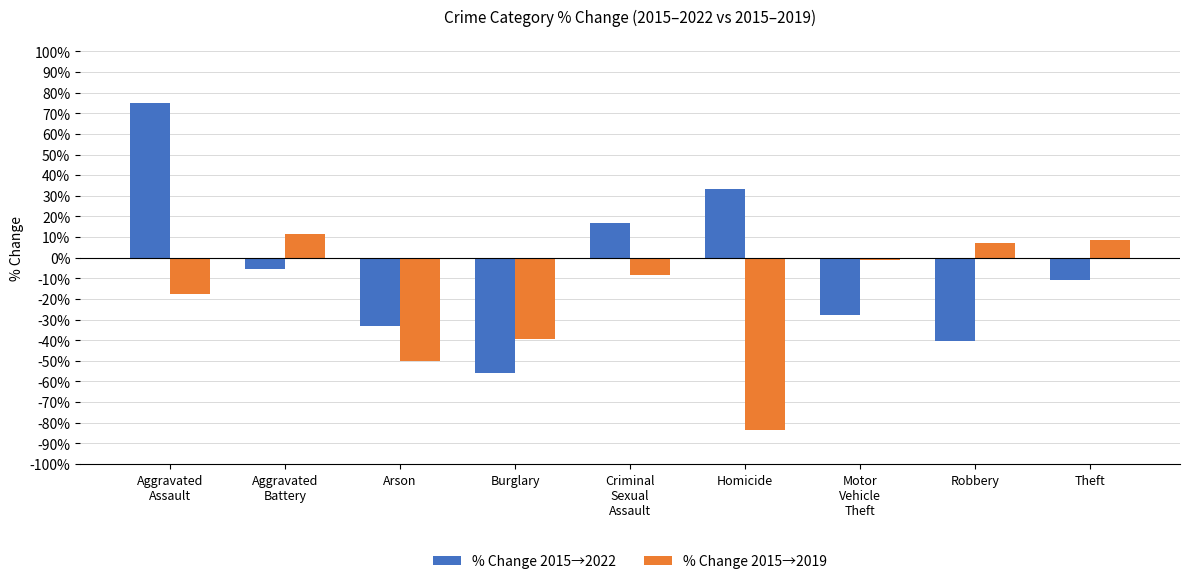

The % Change 2015→2019 series shows -10.9 at Aggravated
Assault. True or false?

False